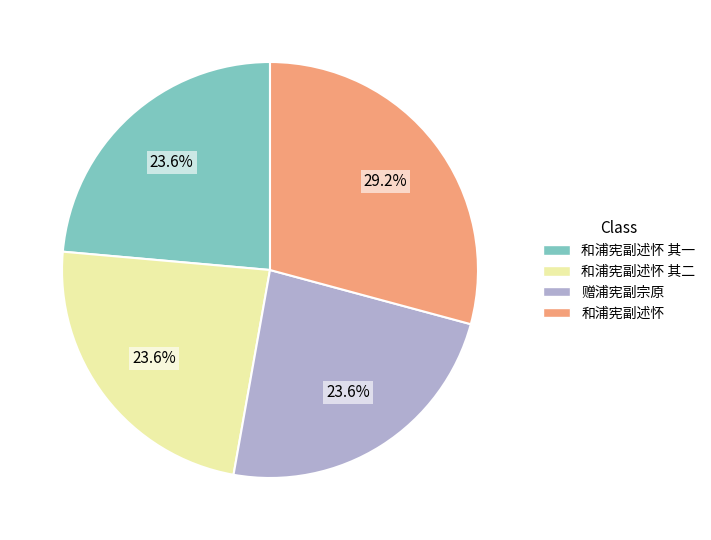

To the nearest percent, what is the combined percentage of 和浦宪副述怀 其二 and 和浦宪副述怀?

53%